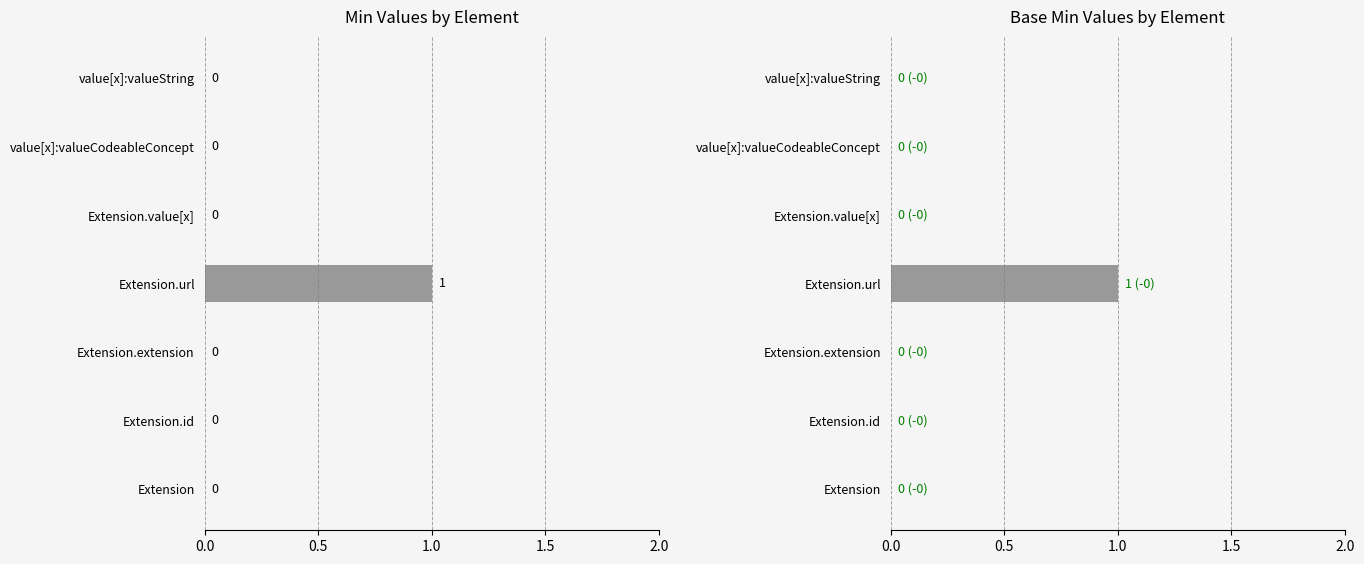

How many categories are shown in the chart?

7